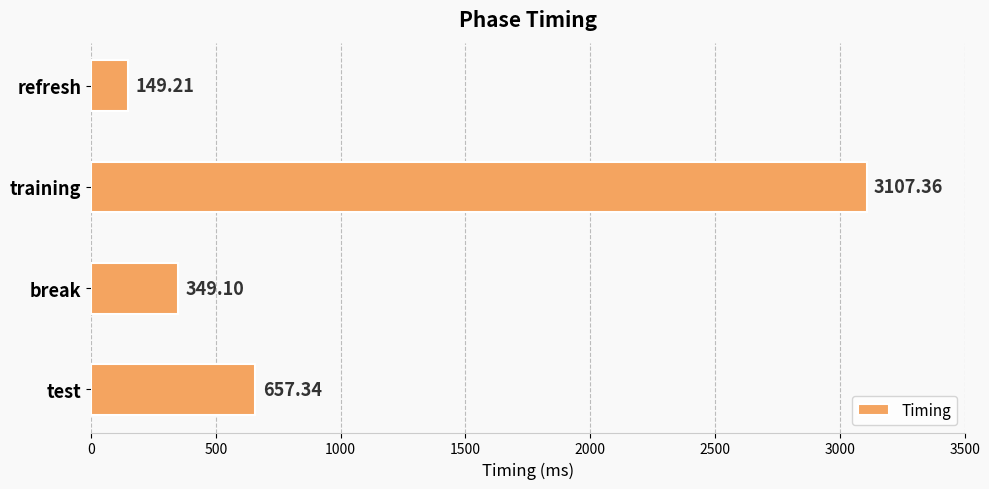

List the labels in order of value, smallest first.

refresh, break, test, training